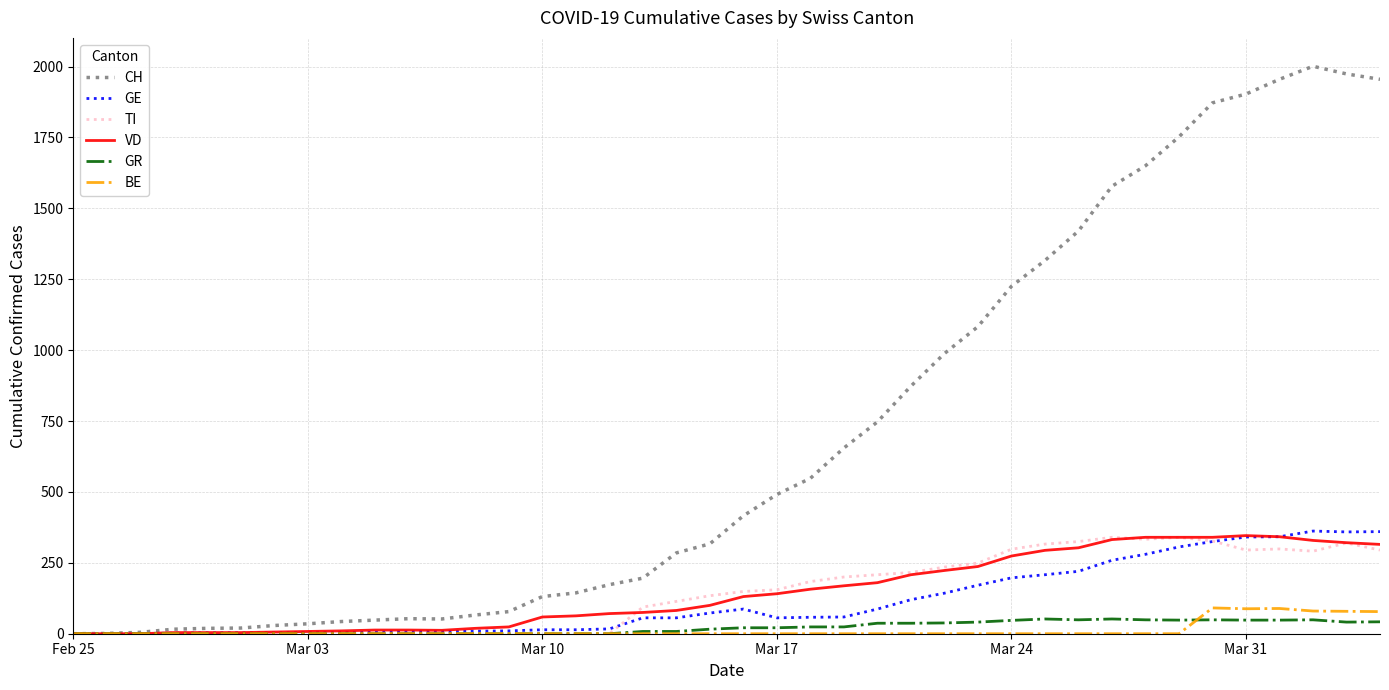

What is the greatest value displayed?

2001